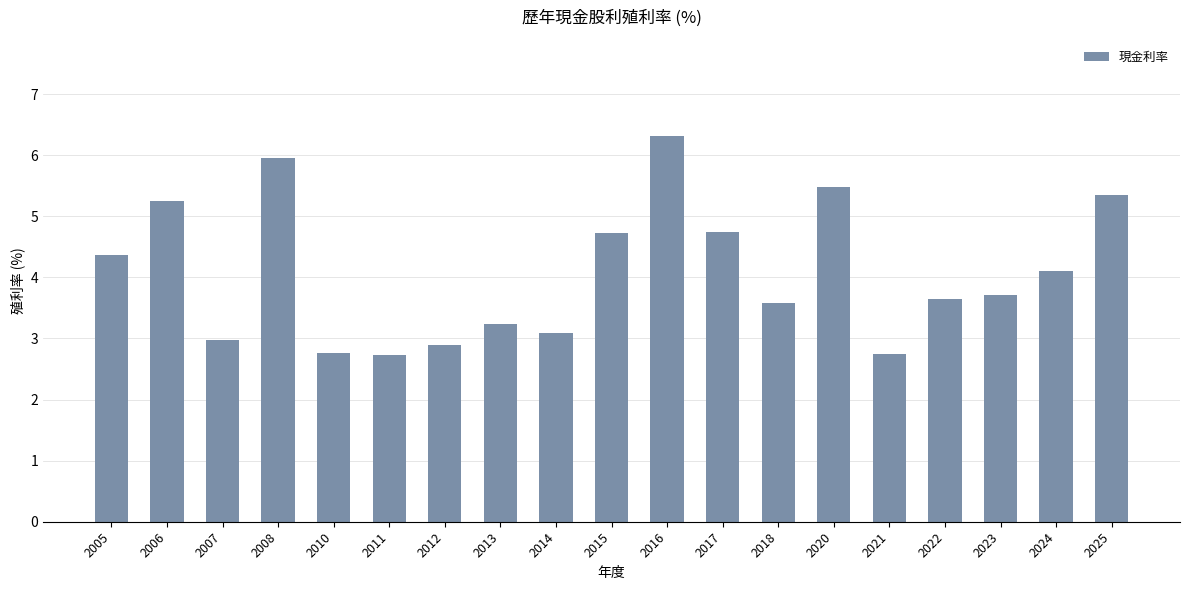

At which label is the value closest to 4?

2024